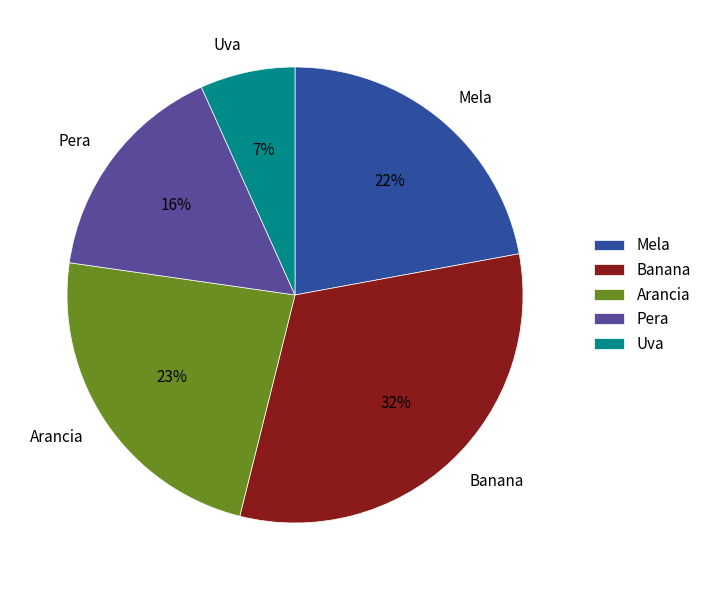

To the nearest percent, what portion does Arancia represent?

23%